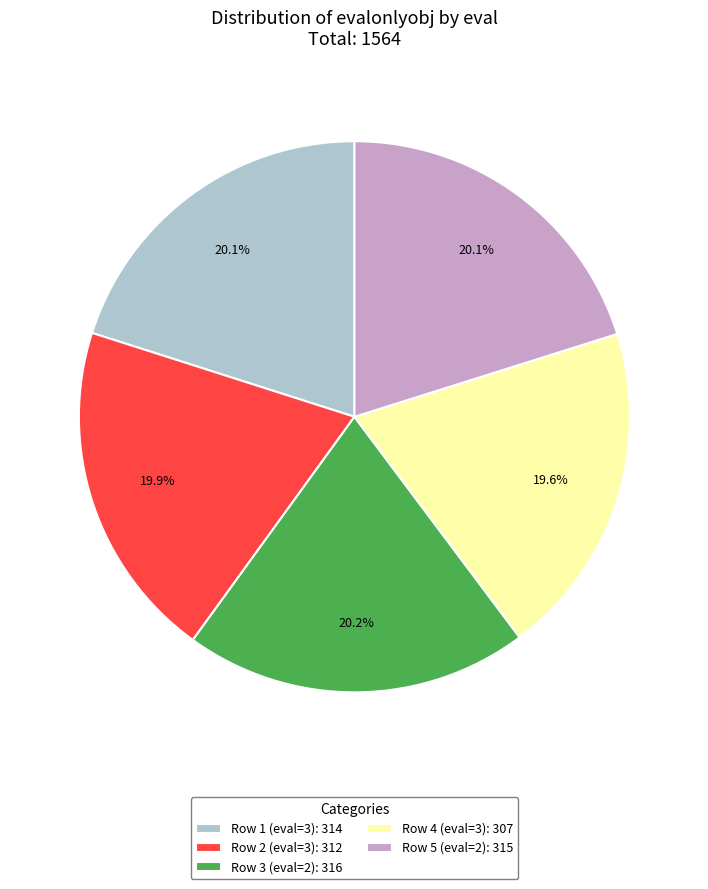

Is there a majority slice in this chart?

No